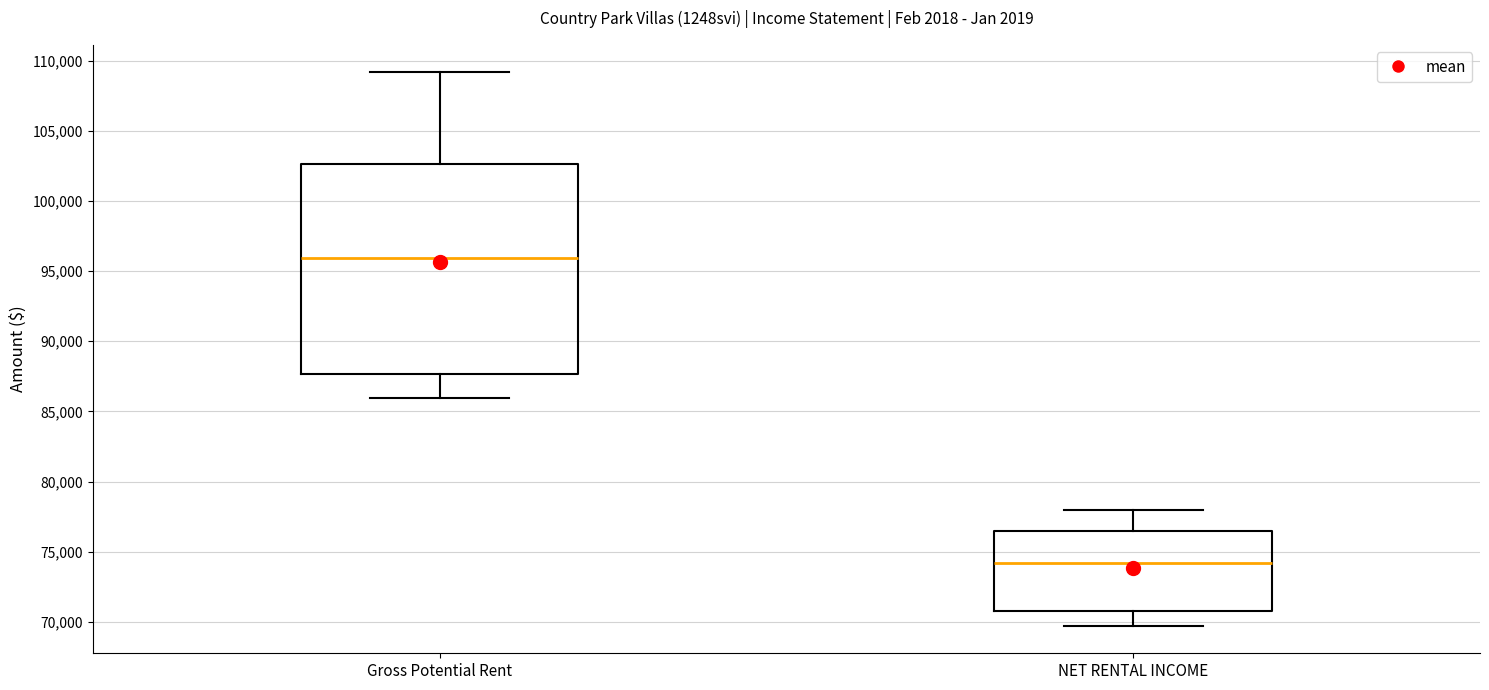

Comparing the boxes themselves (not the whiskers), which one is the tallest?

Gross Potential Rent